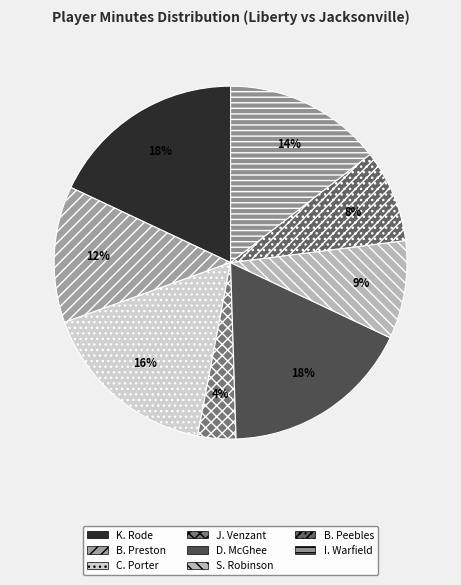

To the nearest percent, what is the difference between the largest and smallest slice percentages?

14%